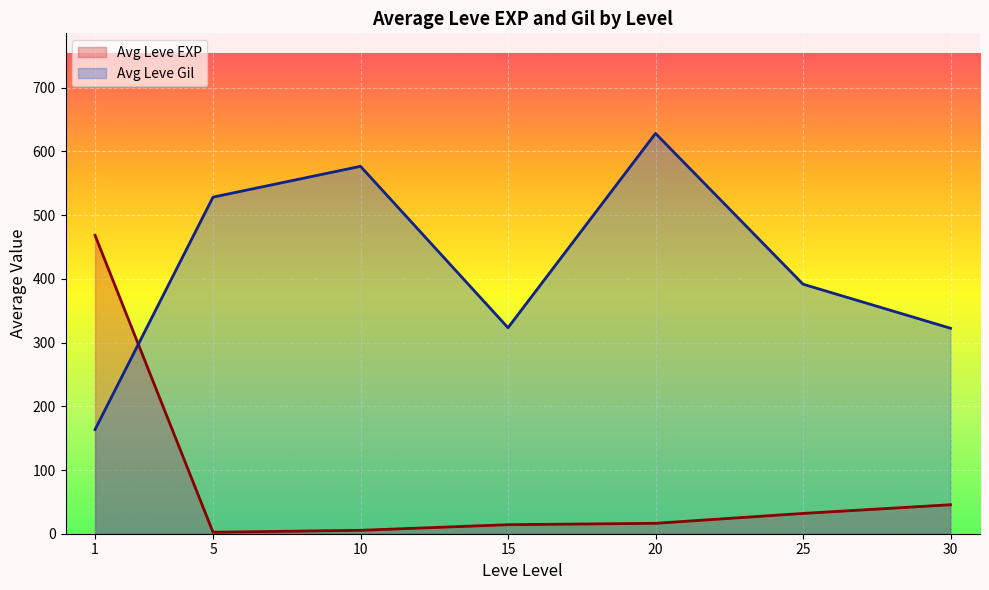

At which category is the sum across all series the highest?

20